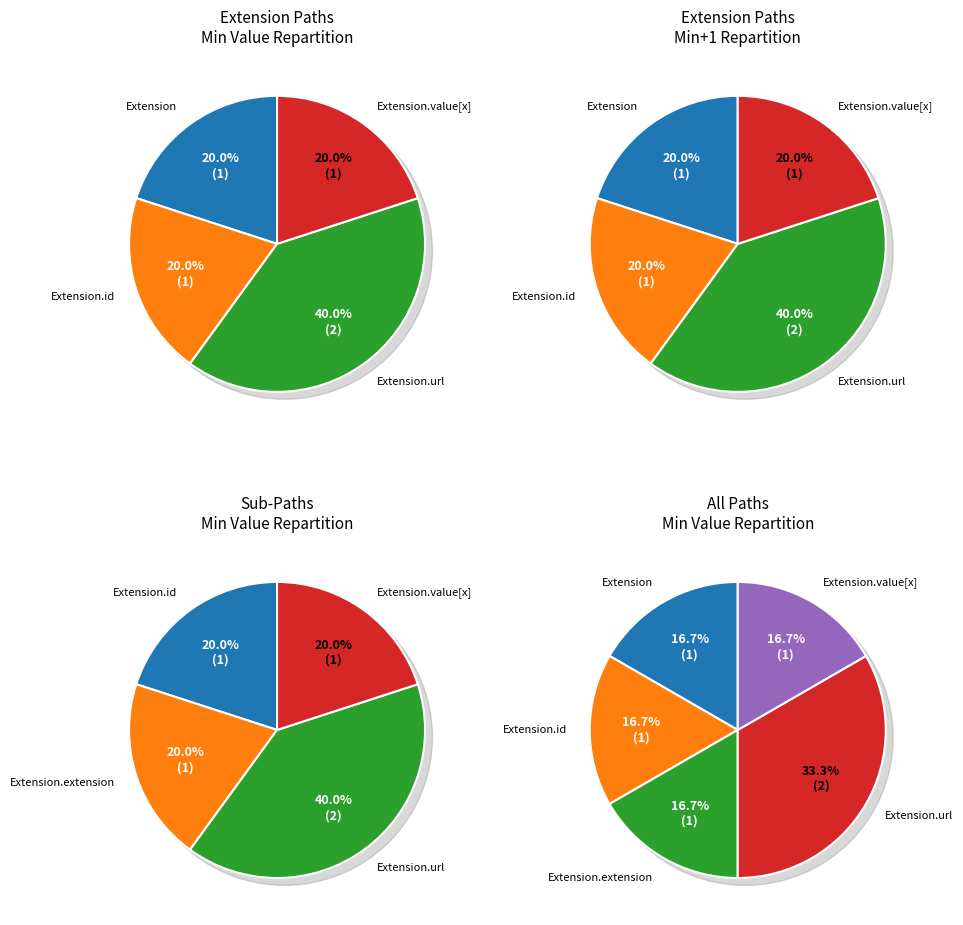

Which has a higher value, Extension.value[x] or Extension.id?

Extension.value[x]